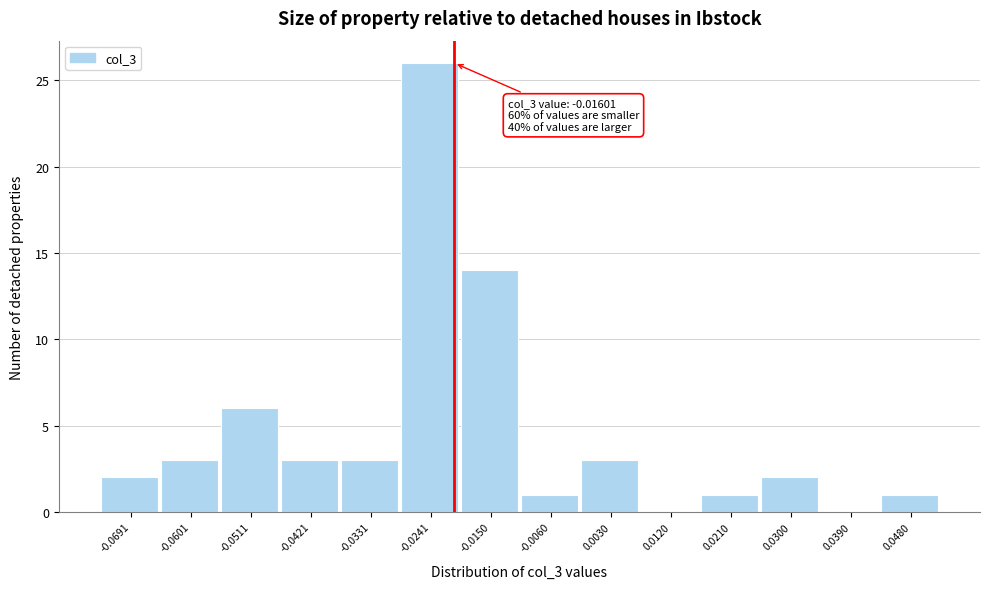

Reading right to left, list all the values displayed in this chart.

0.0480=1	0.0390=0	0.0300=2	0.0210=1	0.0120=0	0.0030=3	-0.0060=1	-0.0150=14	-0.0241=26	-0.0331=3	-0.0421=3	-0.0511=6	-0.0601=3	-0.0691=2